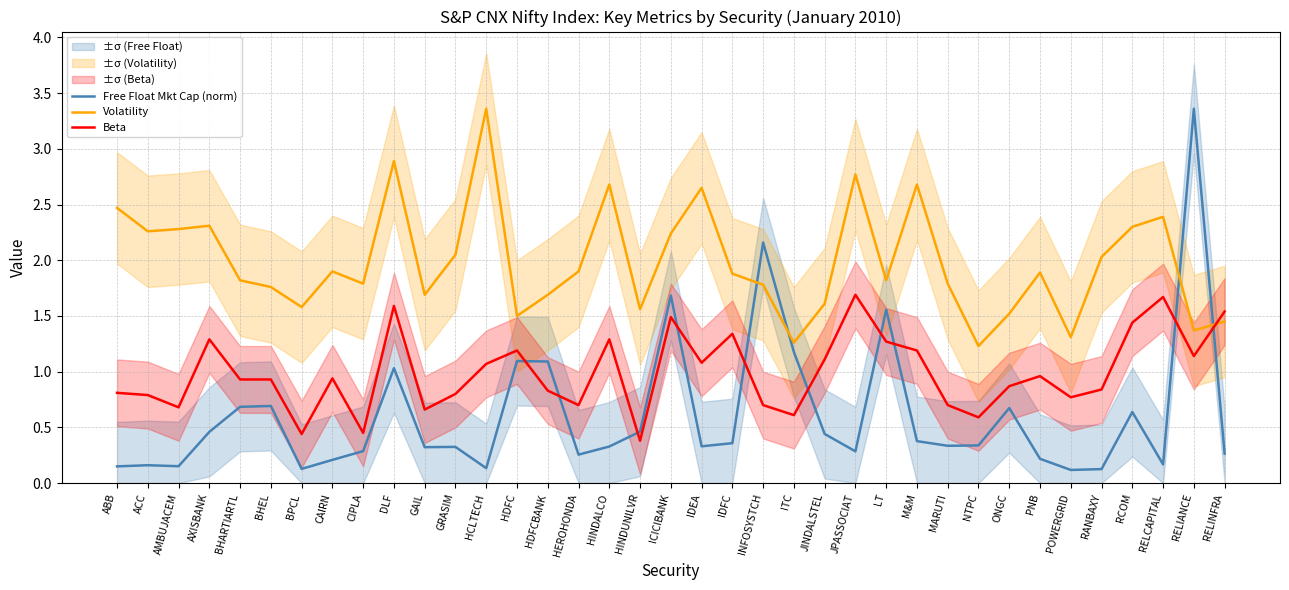

Reading right to left, transcribe all the data shown in this chart.

Free Float Mkt Cap (norm): 0.3	3.4	0.2	0.6	0.1	0.1	0.2	0.7	0.3	0.3	0.4	1.6	0.3	0.4	1.2	2.2	0.4	0.3	1.7	0.5	0.3	0.3	1.1	1.1	0.1	0.3	0.3	1.0	0.3	0.2	0.1	0.7	0.7	0.5	0.2	0.2	0.1
Volatility: 1.4	1.4	2.4	2.3	2.0	1.3	1.9	1.5	1.2	1.8	2.7	1.8	2.8	1.6	1.3	1.8	1.9	2.6	2.2	1.6	2.7	1.9	1.7	1.5	3.4	2.0	1.7	2.9	1.8	1.9	1.6	1.8	1.8	2.3	2.3	2.3	2.5
Beta: 1.5	1.1	1.7	1.4	0.8	0.8	1.0	0.9	0.6	0.7	1.2	1.3	1.7	1.1	0.6	0.7	1.3	1.1	1.5	0.4	1.3	0.7	0.8	1.2	1.1	0.8	0.7	1.6	0.5	0.9	0.4	0.9	0.9	1.3	0.7	0.8	0.8